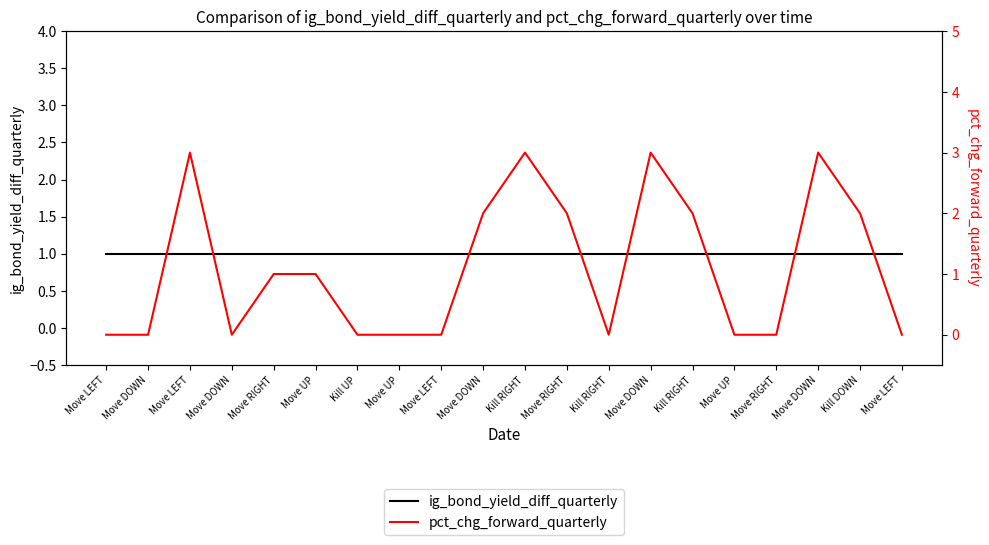

How many data points in pct_chg_forward_quarterly are less than 1?

10